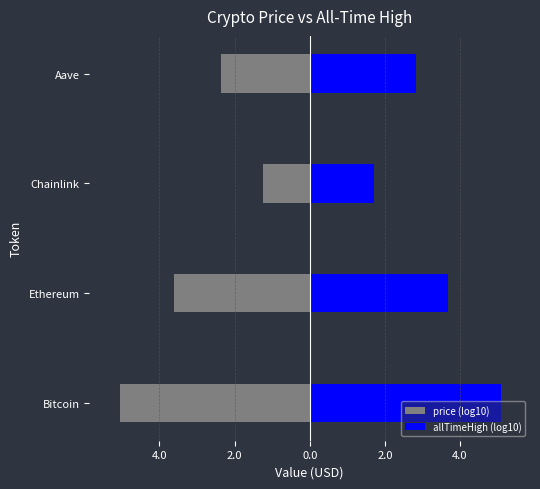

True or false: price (log10) has a value of -0.6 at Aave.

False